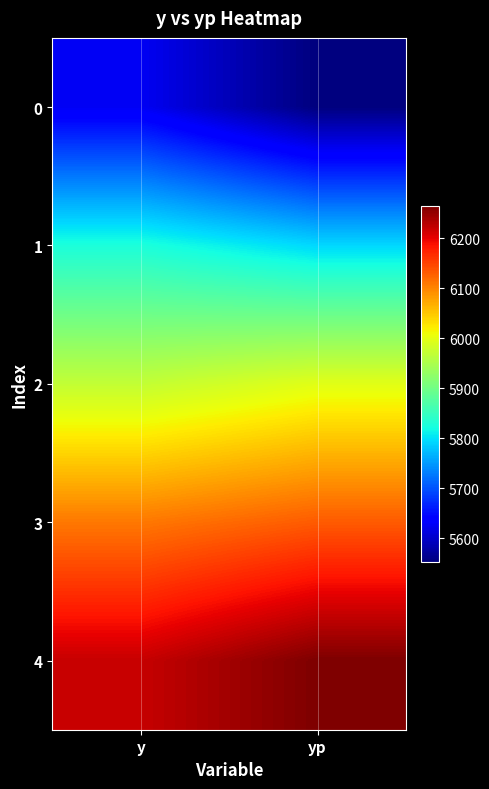

How many categories are shown in the chart?

2